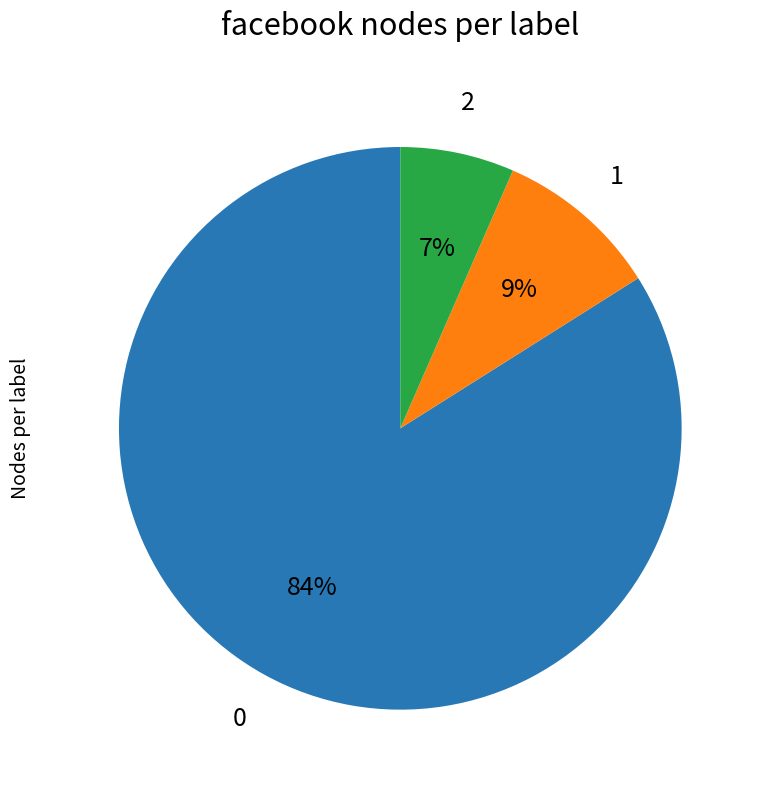

Combined, do 2 and 0 account for over 50%?

Yes